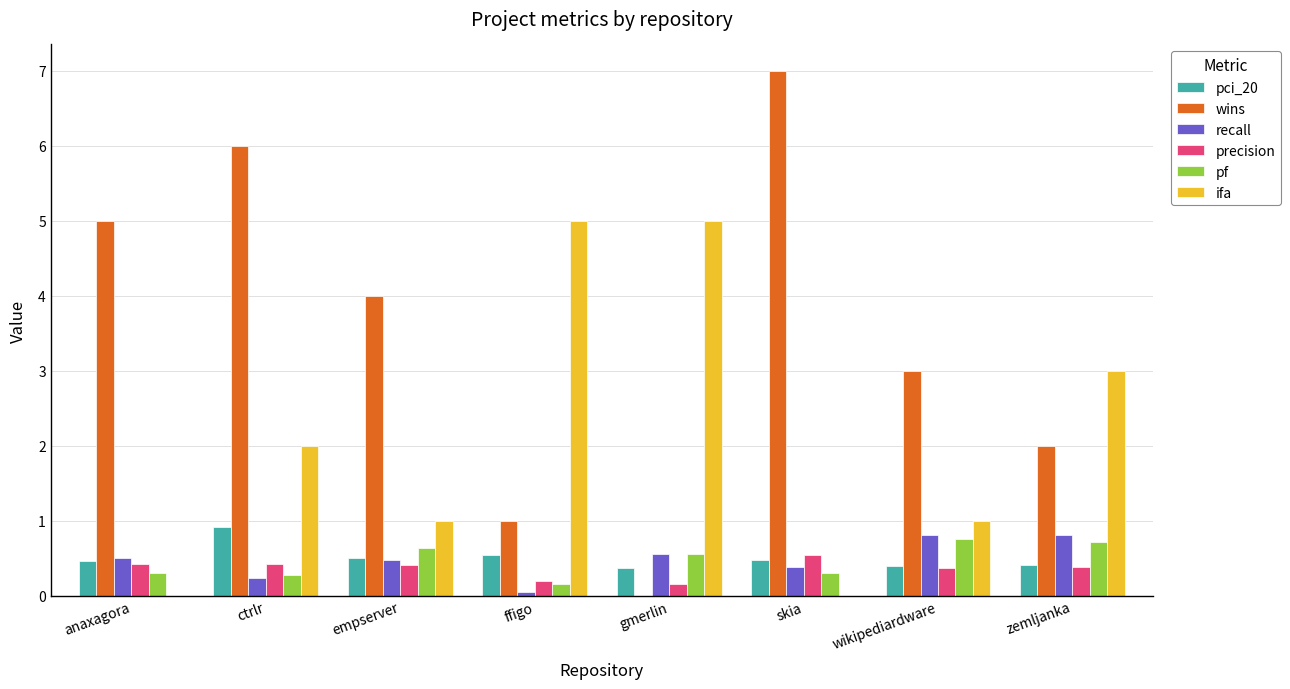

Which series has the largest range (max minus min)?

wins